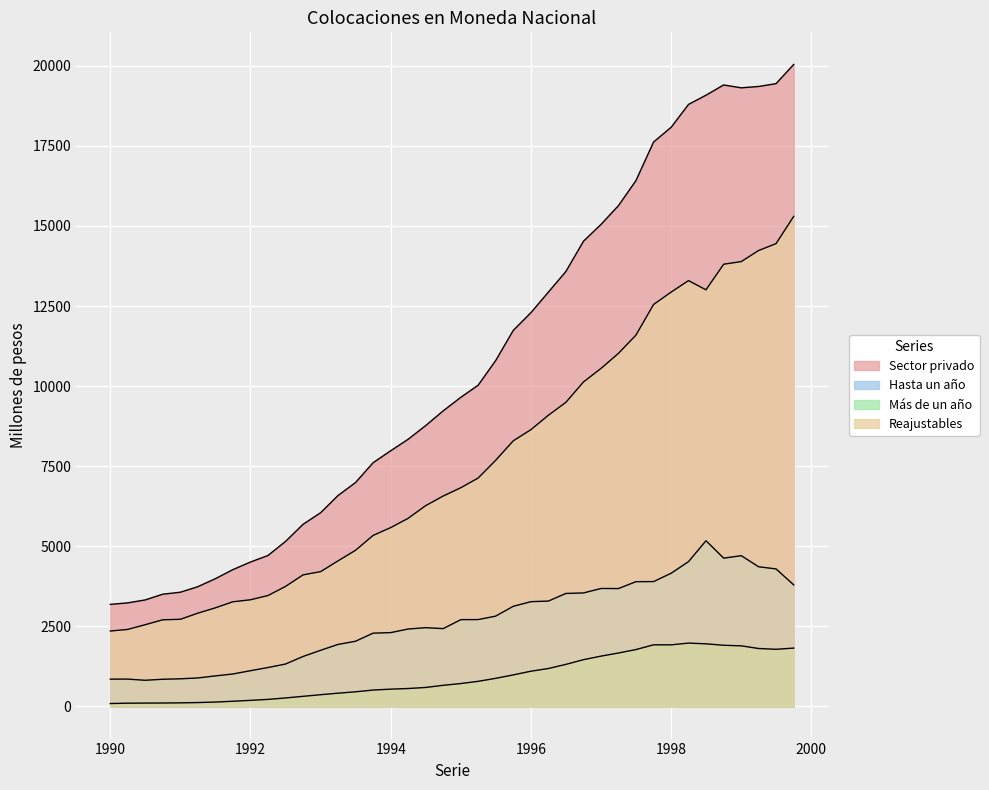

The value of Reajustables at 01-04-1995 is 7131. True or false?

True